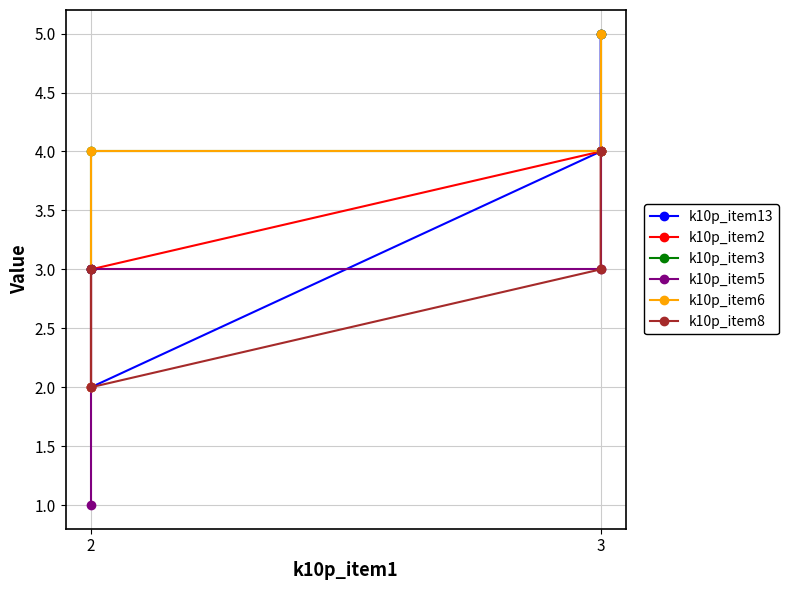

What is the value of the k10p_item2 point at the 2nd from the left?

4